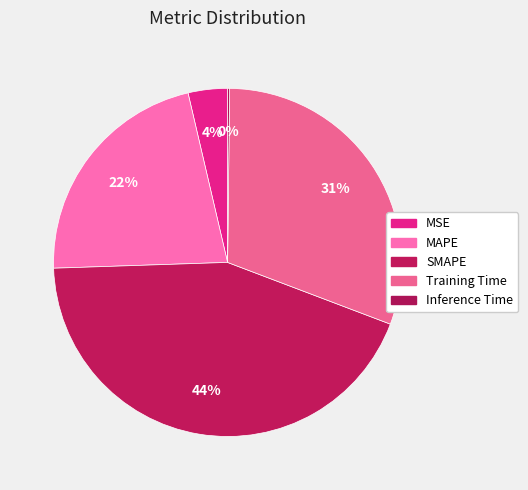

To the nearest percent, what percentage of the pie is MAPE?

22%